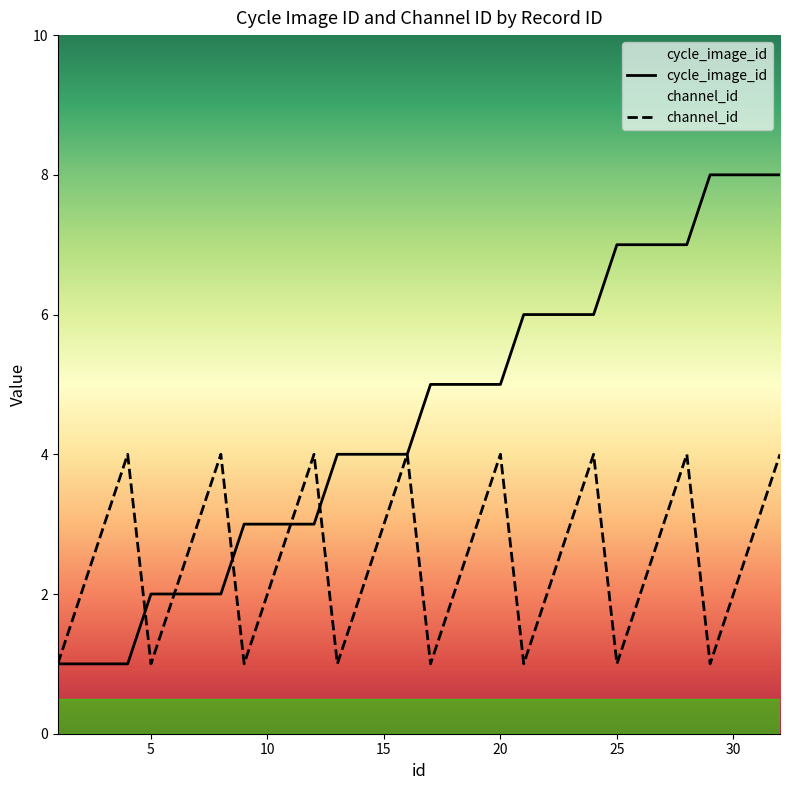

What are all the series names shown in the legend?

cycle_image_id, channel_id